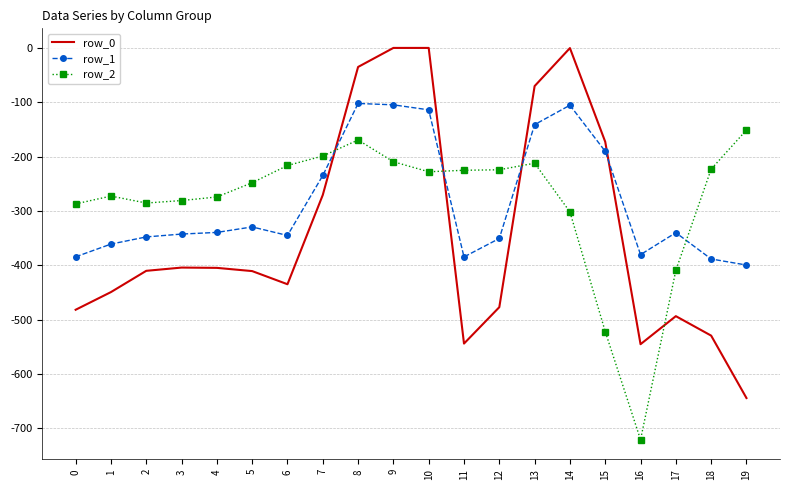

How many intersections are there between row_2 and row_0?

4